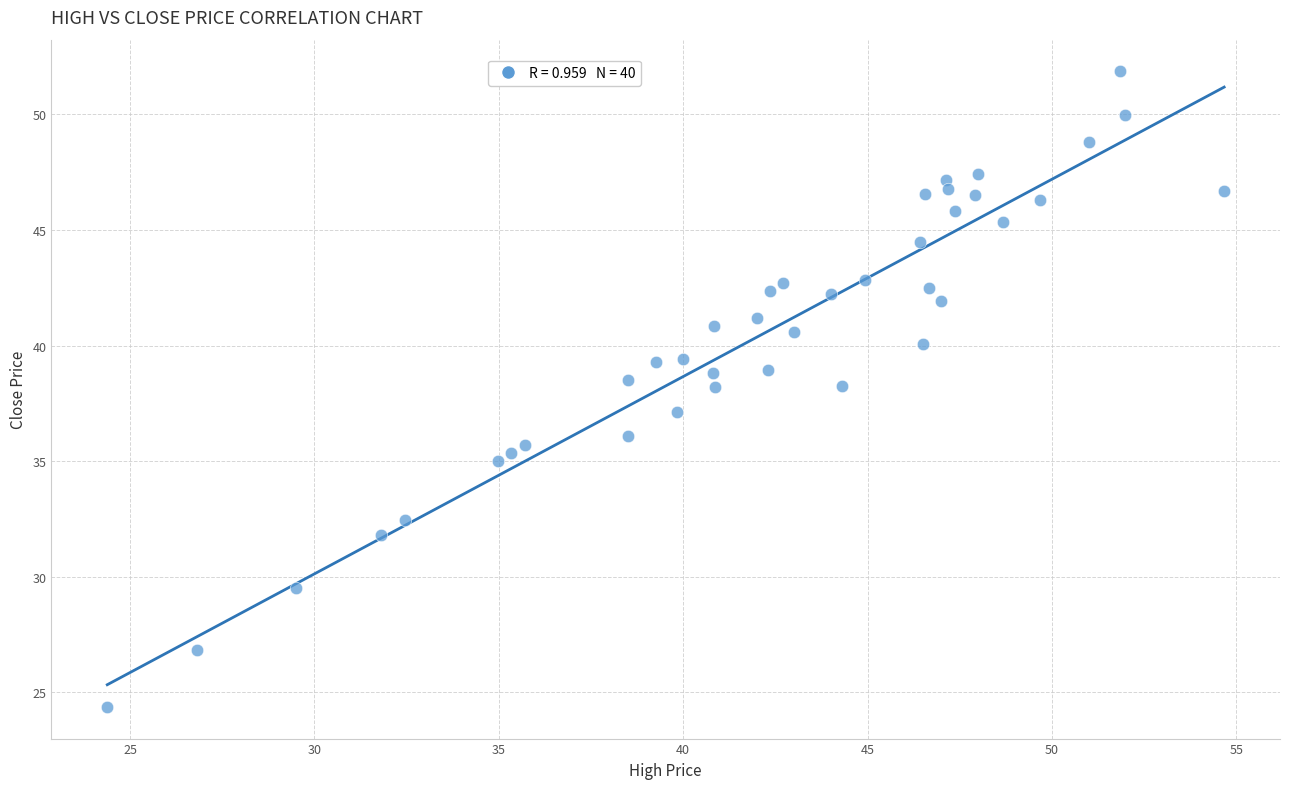

What is the range of Y values (max minus min)?

27.5